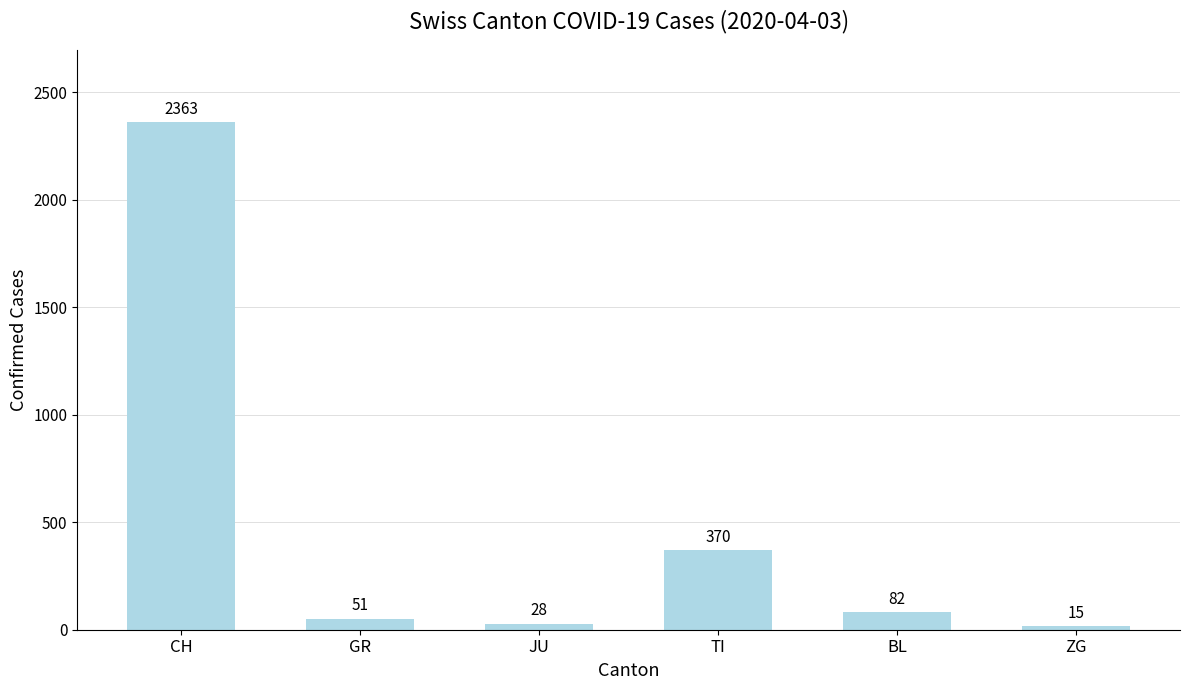

Are the bars grouped side by side (vs. stacked)?

No